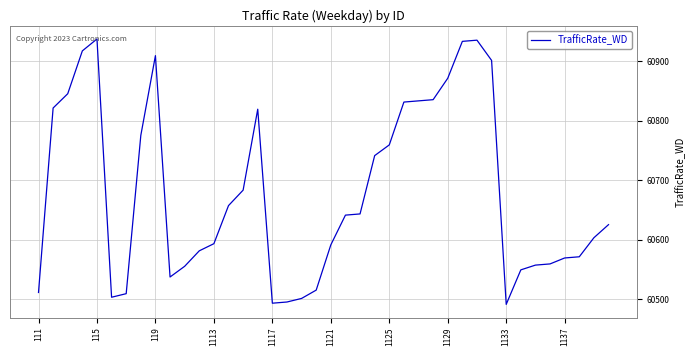

How many lines are shown in the chart?

1